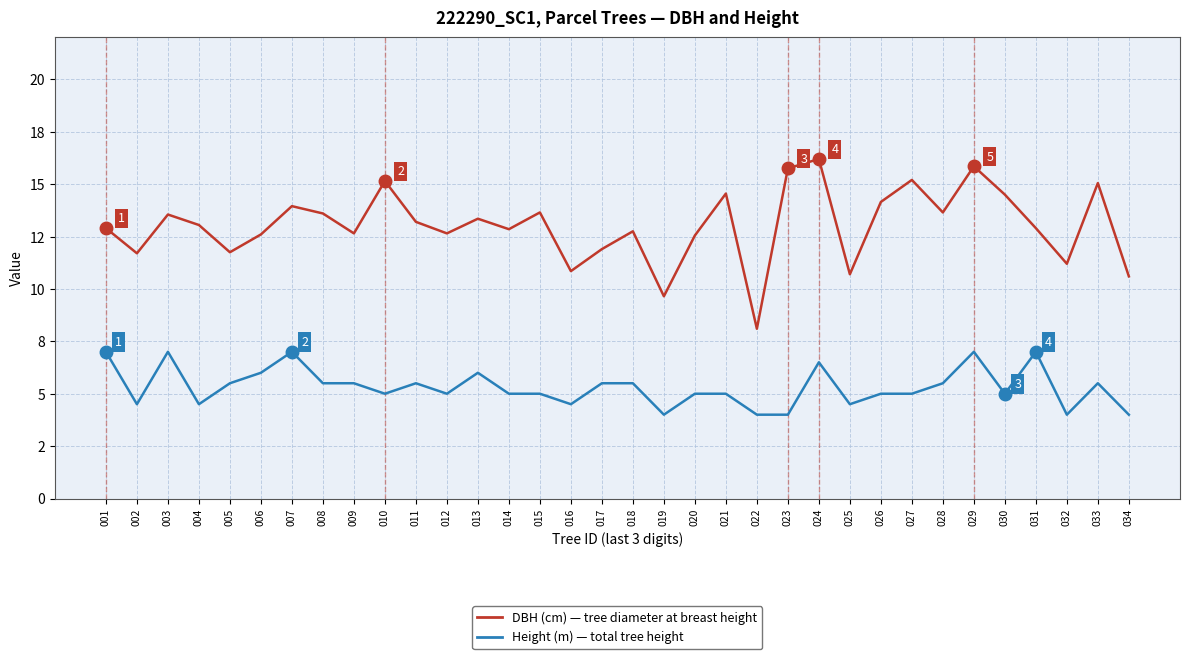

Is it true that DBH (cm) per tree equals 2.7 at 004?

False